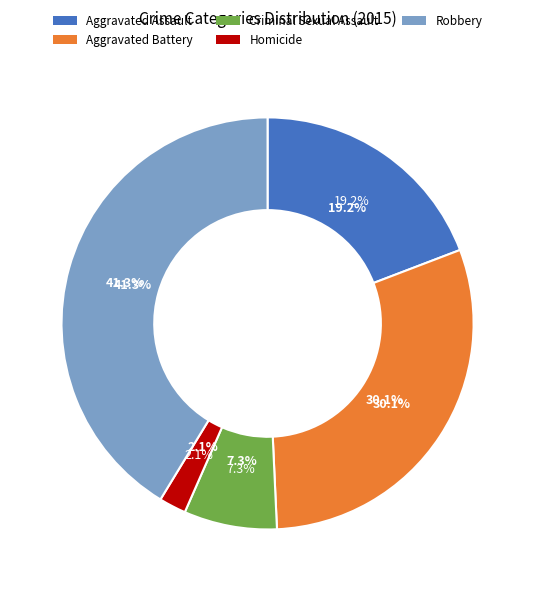

How many slices are in this pie chart?

5